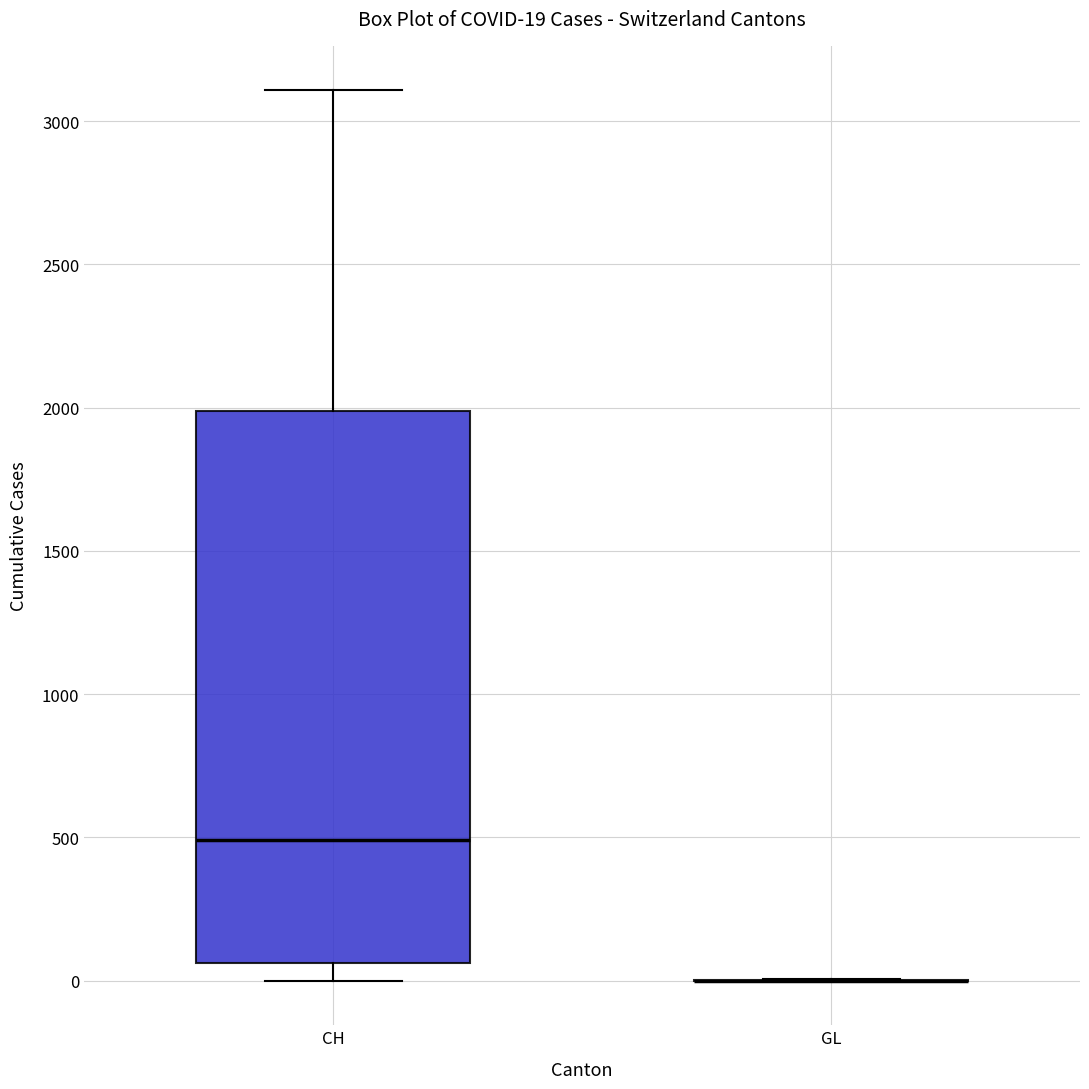

Which box is the tallest, from its lower edge to its upper edge?

CH